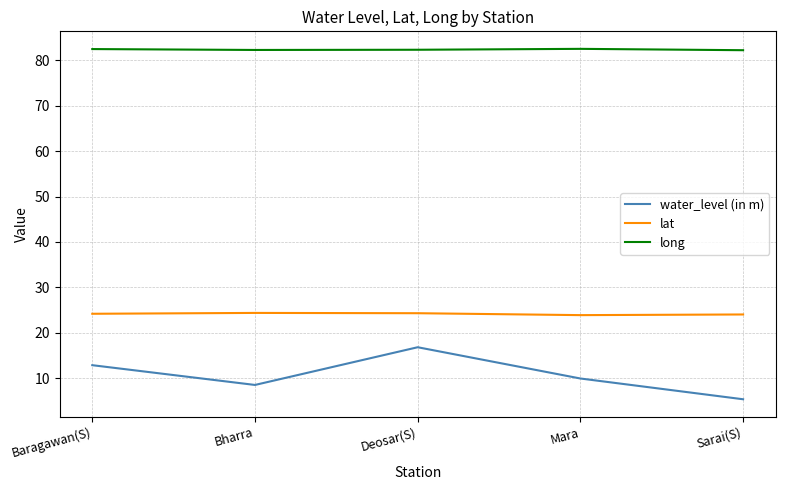

What position from the left is Deosar(S)?

3